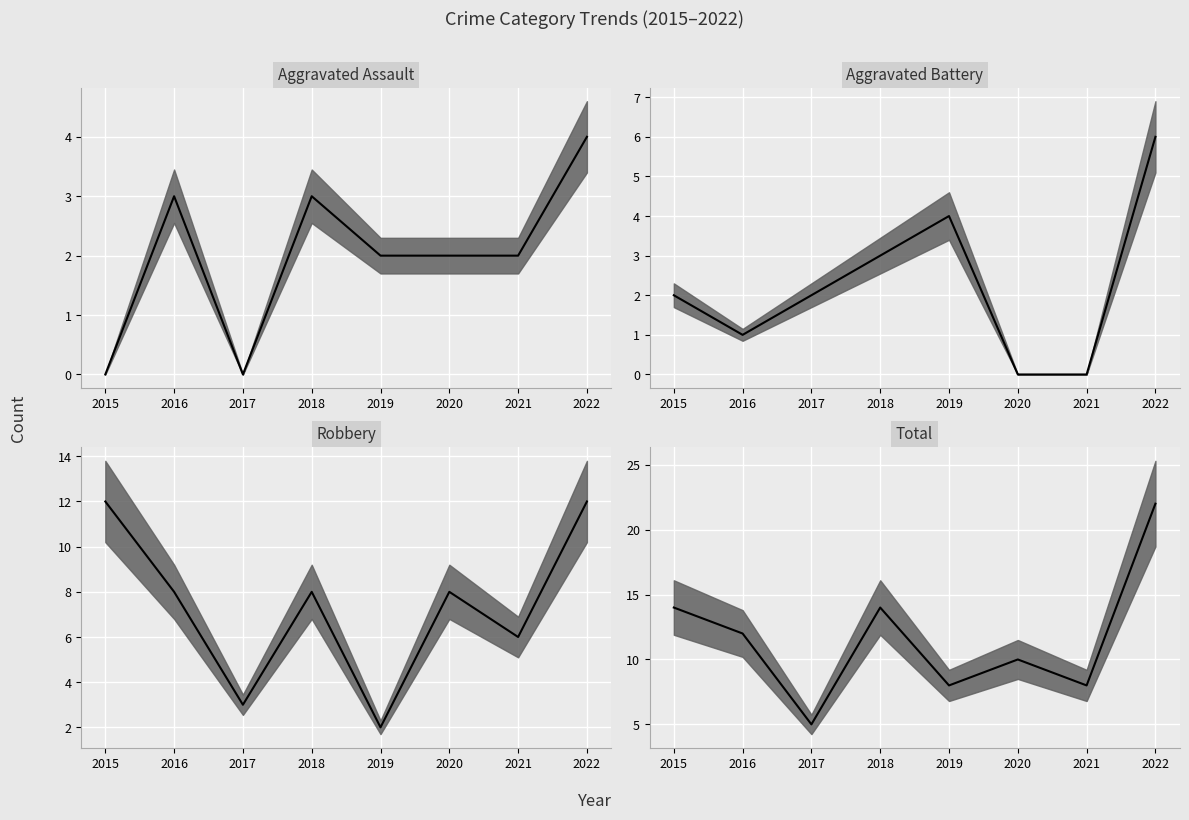

Is it true that Aggravated Assault median equals 0 at 2015?

True